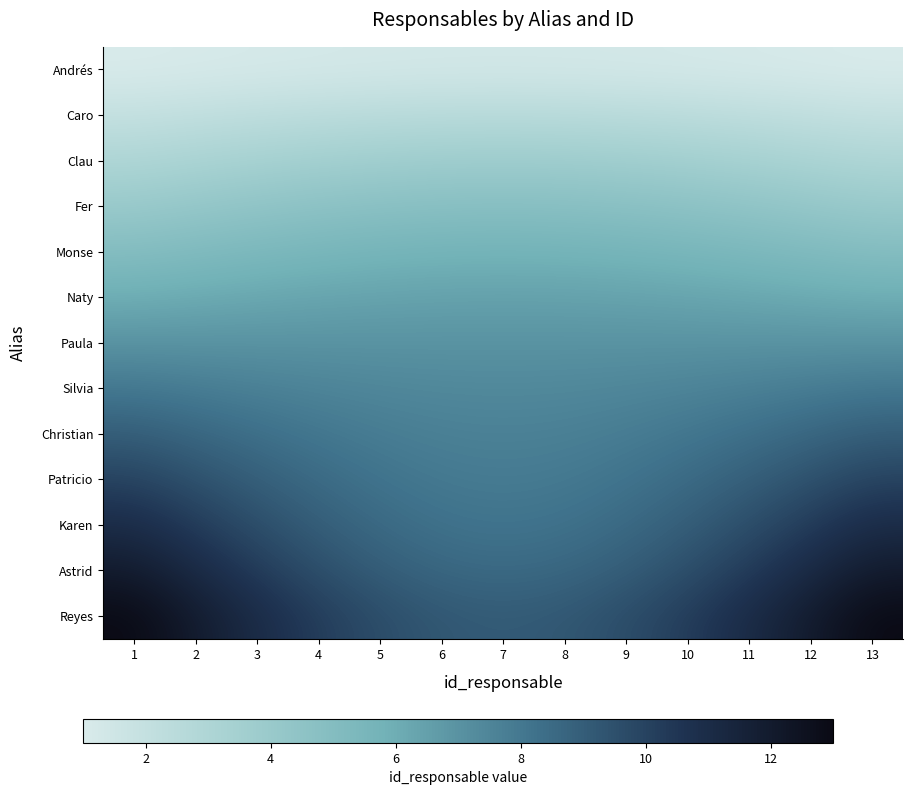

Reading right to left, what are all the values shown in this chart?

Andrés: 13=1.0	12=1.1	11=1.1	10=1.2	9=1.3	8=1.3	7=1.3	6=1.3	5=1.3	4=1.2	3=1.1	2=1.1	1=1.0
Caro: 13=2.0	12=2.2	11=2.3	10=2.4	9=2.5	8=2.6	7=2.6	6=2.6	5=2.5	4=2.4	3=2.3	2=2.1	1=2.0
Clau: 13=3.0	12=3.2	11=3.4	10=3.6	9=3.7	8=3.8	7=3.8	6=3.8	5=3.7	4=3.6	3=3.4	2=3.2	1=3.0
Fer: 13=4.0	12=4.2	11=4.4	10=4.6	9=4.7	8=4.8	7=4.8	6=4.8	5=4.7	4=4.6	3=4.4	2=4.2	1=4.0
Monse: 13=5.0	12=5.2	11=5.4	10=5.5	9=5.6	8=5.7	7=5.8	6=5.7	5=5.6	4=5.5	3=5.4	2=5.2	1=5.0
Naty: 13=6.0	12=6.1	11=6.2	10=6.3	9=6.4	8=6.4	7=6.5	6=6.4	5=6.4	4=6.3	3=6.2	2=6.1	1=6.0
Paula: 13=7.0	12=7.0	11=7.0	10=7.0	9=7.0	8=7.0	7=7.0	6=7.0	5=7.0	4=7.0	3=7.0	2=7.0	1=7.0
Silvia: 13=8.0	12=7.8	11=7.7	10=7.6	9=7.5	8=7.4	7=7.4	6=7.4	5=7.5	4=7.6	3=7.7	2=7.8	1=8.0
Christian: 13=9.0	12=8.7	11=8.3	10=8.0	9=7.8	8=7.7	7=7.7	6=7.7	5=7.8	4=8.0	3=8.3	2=8.7	1=9.0
Patricio: 13=10.0	12=9.5	11=8.9	10=8.5	9=8.2	8=8.0	7=7.9	6=8.0	5=8.2	4=8.5	3=8.9	2=9.5	1=10.0
Karen: 13=11.0	12=10.3	11=9.6	10=9.0	9=8.5	8=8.2	7=8.1	6=8.2	5=8.5	4=9.0	3=9.6	2=10.3	1=11.0
Astrid: 13=12.0	12=11.1	11=10.3	10=9.5	9=9.0	8=8.6	7=8.5	6=8.6	5=9.0	4=9.5	3=10.3	2=11.1	1=12.0
Reyes: 13=13.0	12=12.0	11=11.1	10=10.2	9=9.6	8=9.2	7=9.1	6=9.2	5=9.6	4=10.2	3=11.1	2=12.0	1=13.0